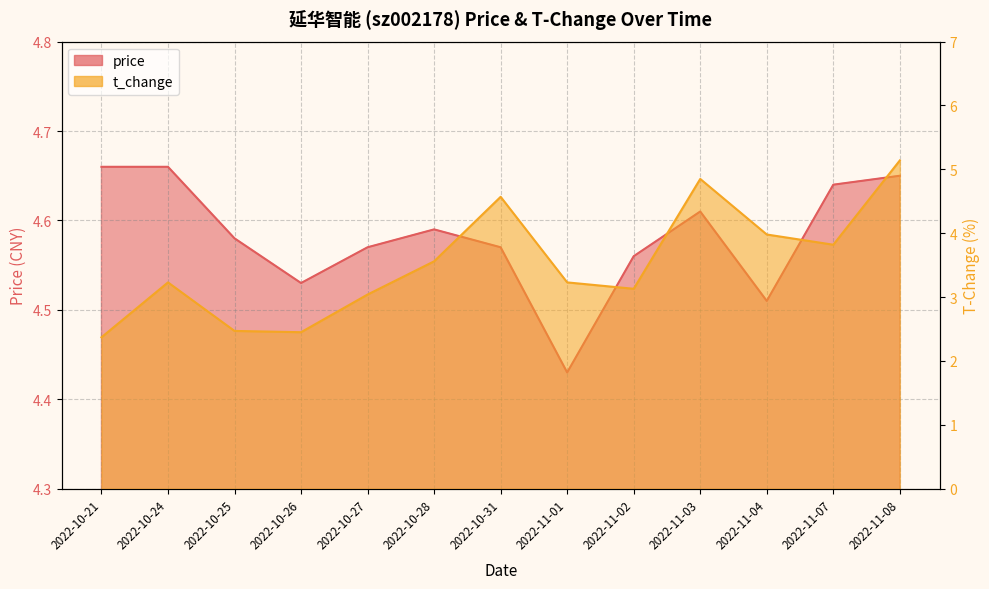

Is the value of price at 2022-11-04 greater than the value of t_change at 2022-10-25?

Yes